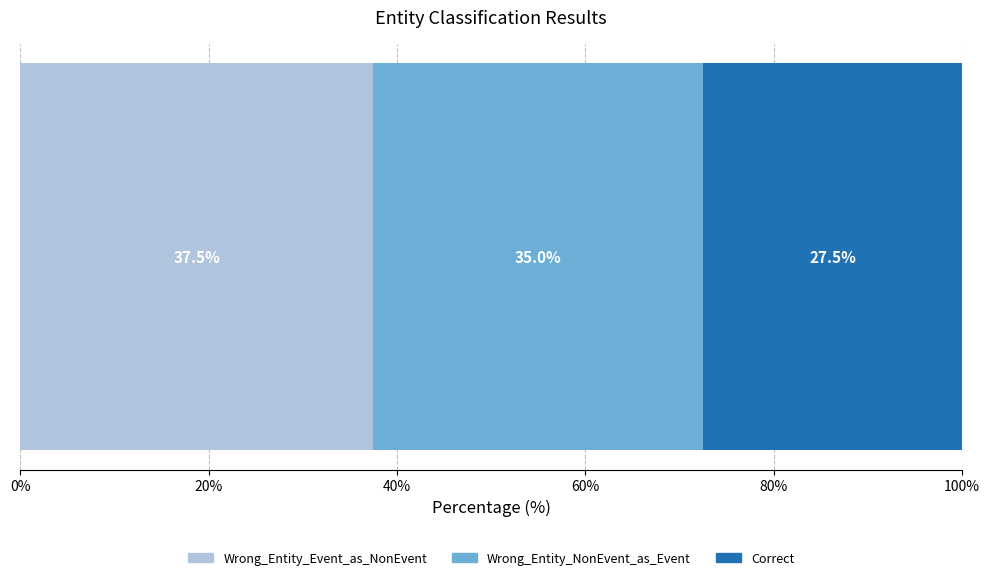

What is the maximum value for Wrong_Entity_Event_as_NonEvent?

37.5